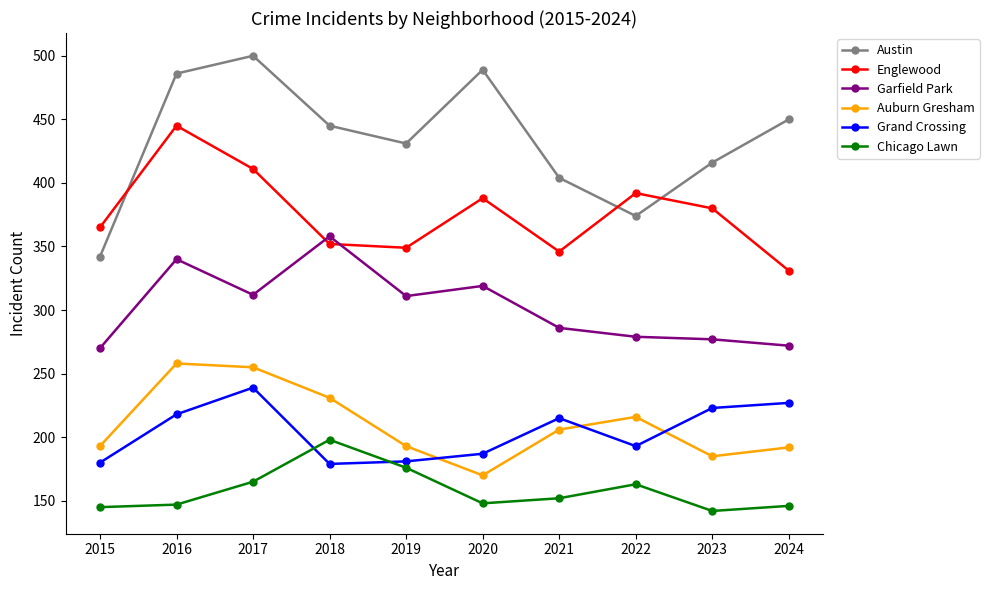

What is the total value across all series at 2024?

1618